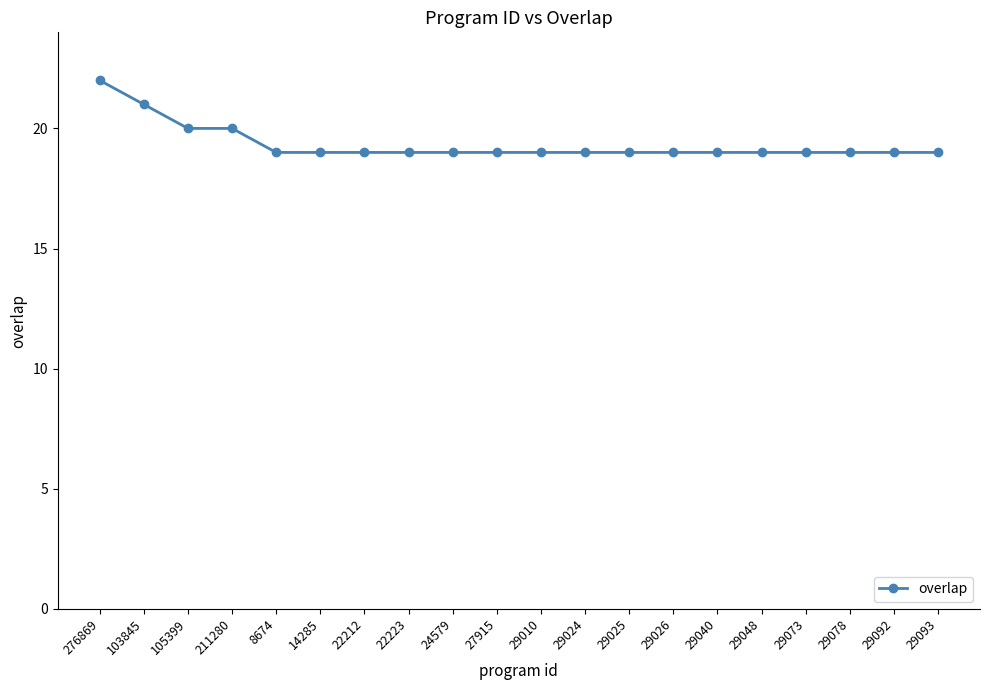

Reading right to left, extract all data points from this chart.

19	19	19	19	19	19	19	19	19	19	19	19	19	19	19	19	20	20	21	22